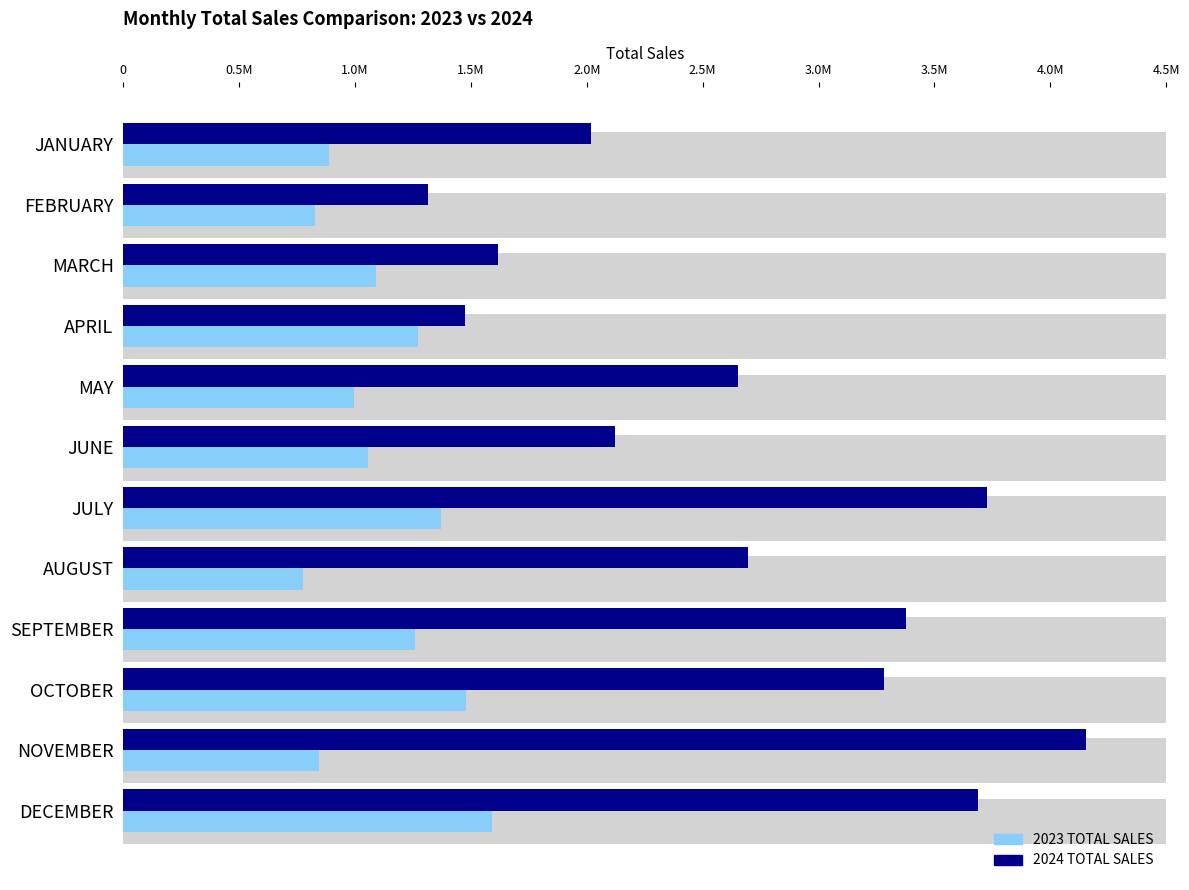

Is it true that 2023 TOTAL SALES equals 1267876.6 at FEBRUARY?

False